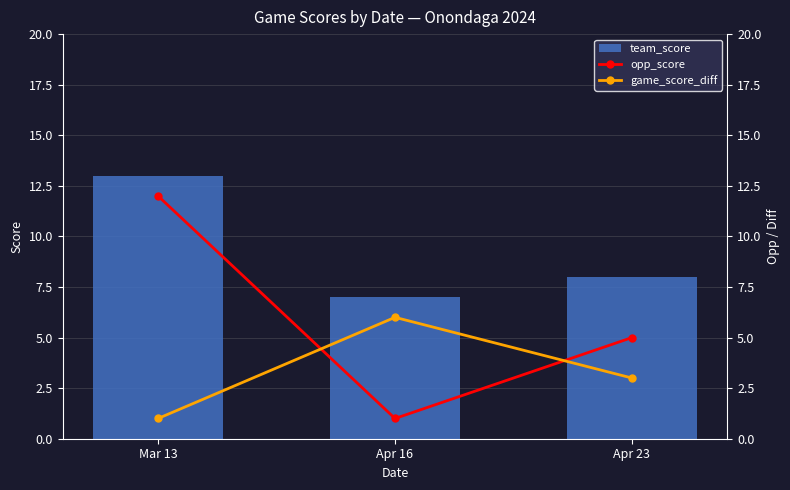

Reading left to right, transcribe all the data shown in this chart.

team_score: Mar 13=13	Apr 16=7	Apr 23=8
opp_score: Mar 13=12	Apr 16=1	Apr 23=5
game_score_diff: Mar 13=1	Apr 16=6	Apr 23=3